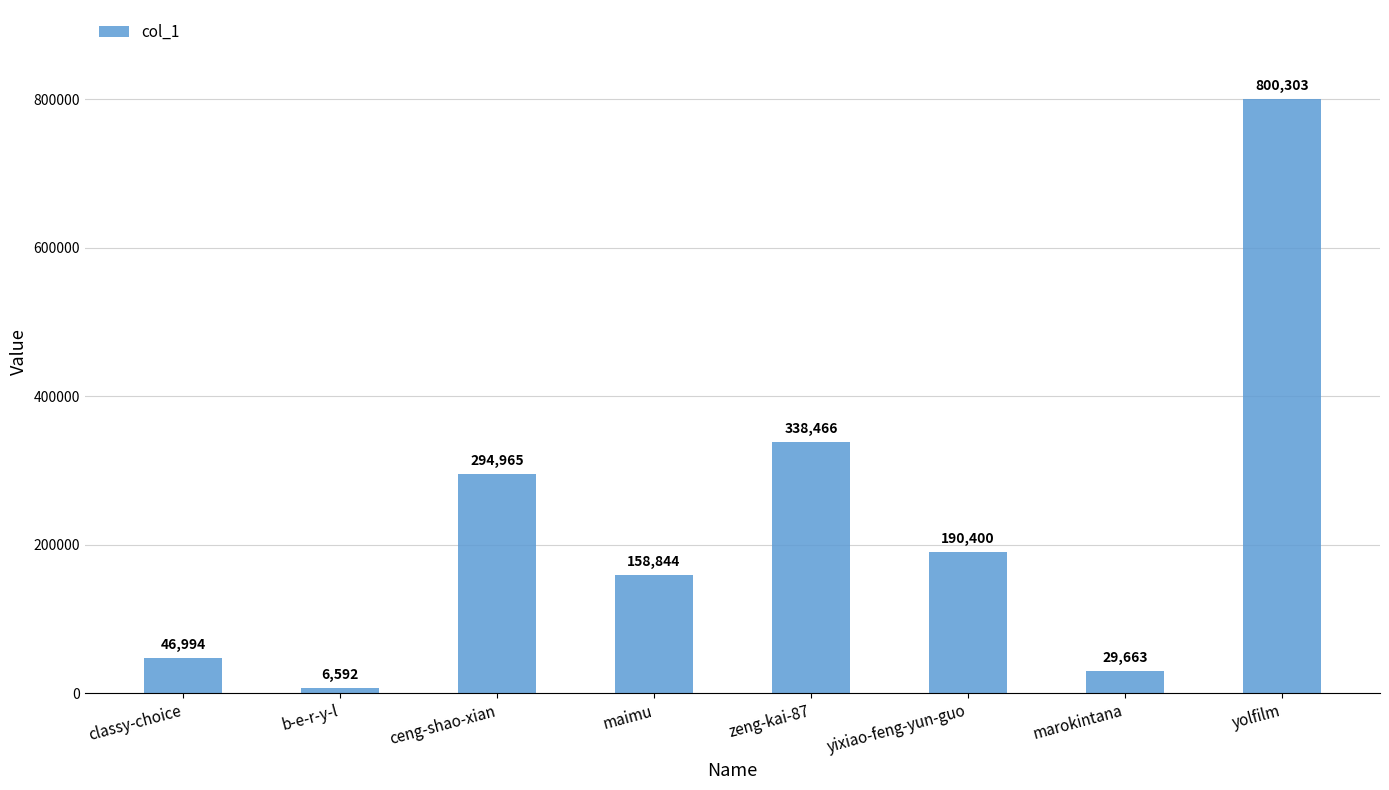

What is the label of the 1st bar from the left?

classy-choice